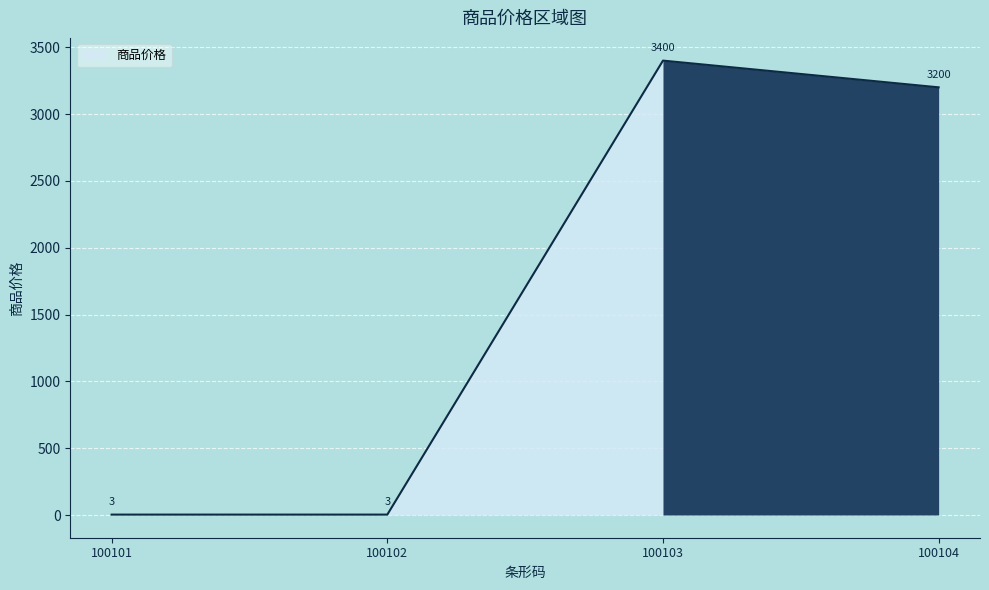

The chart shows a value of 3 at 100102. True or false?

True